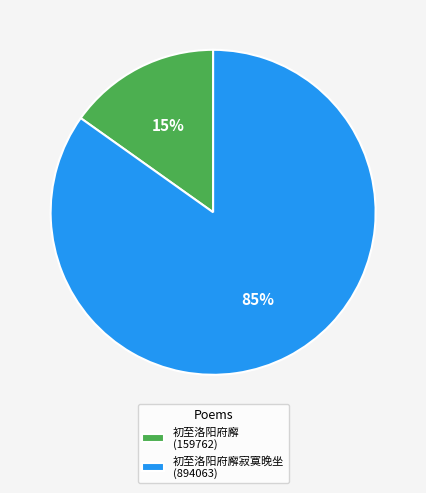

To the nearest percent, what is the difference between the 初至洛阳府廨 (159762) and 初至洛阳府廨寂寞晚坐 (894063) slice percentages?

70%